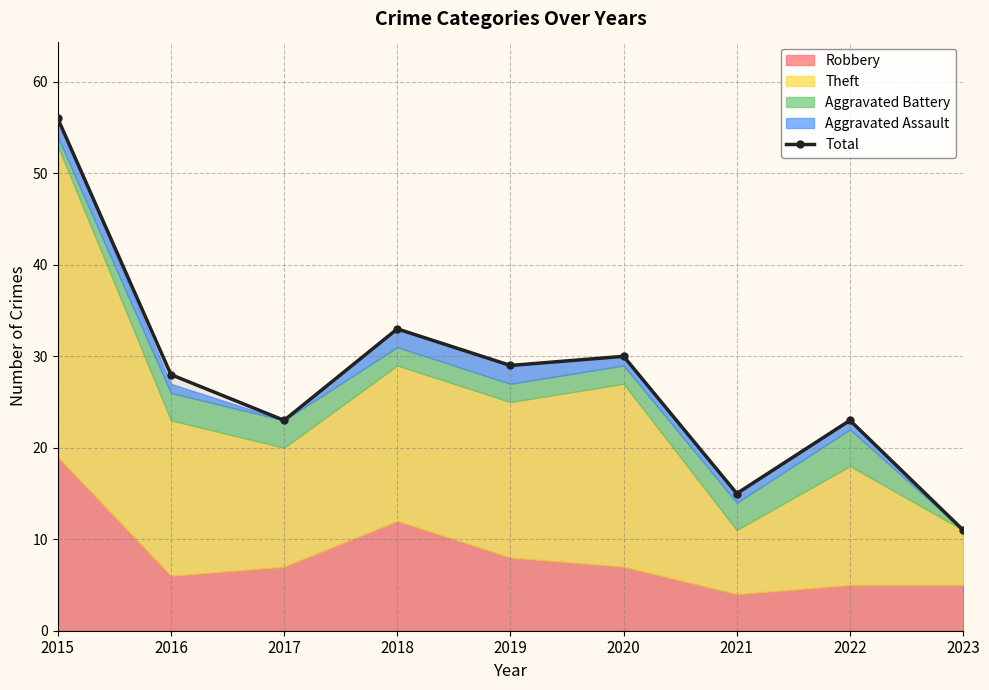

Where does the data first go above 28?

2015